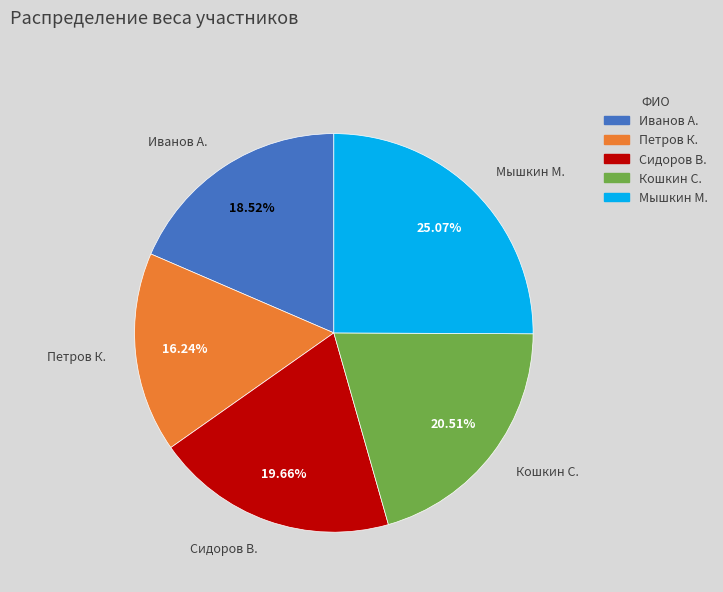

To the nearest percent, what is the difference between the Кошкин С. and Сидоров В. slice percentages?

1%